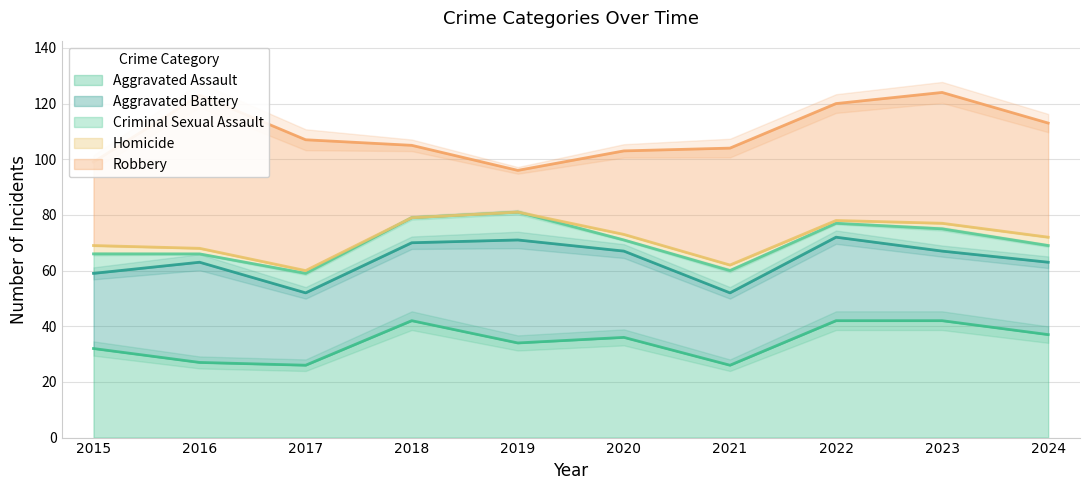

What is the lowest value of the Aggravated Assault series?

26